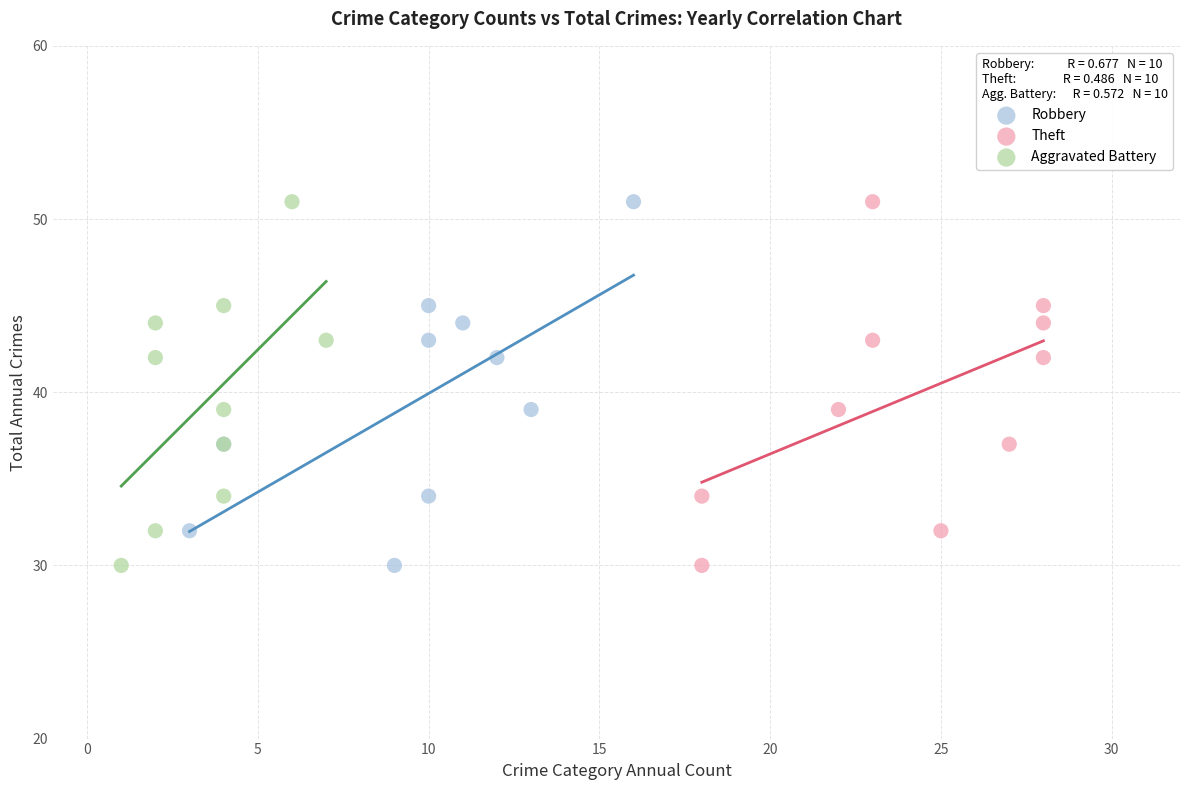

What are all the series names shown in the legend?

Robbery, Theft, Aggravated Battery